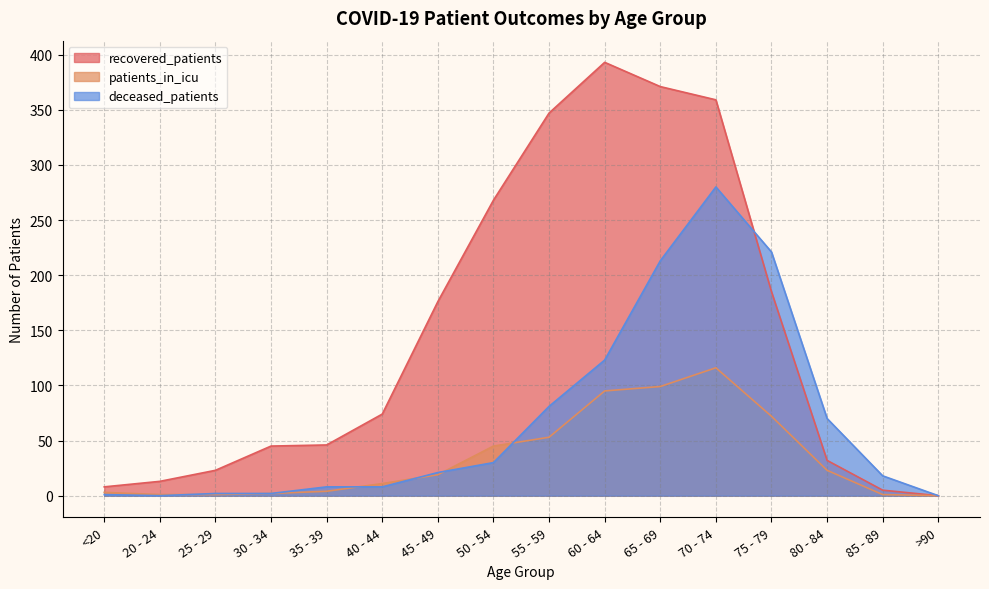

At which category does the chart reach its peak across all series?

60 - 64